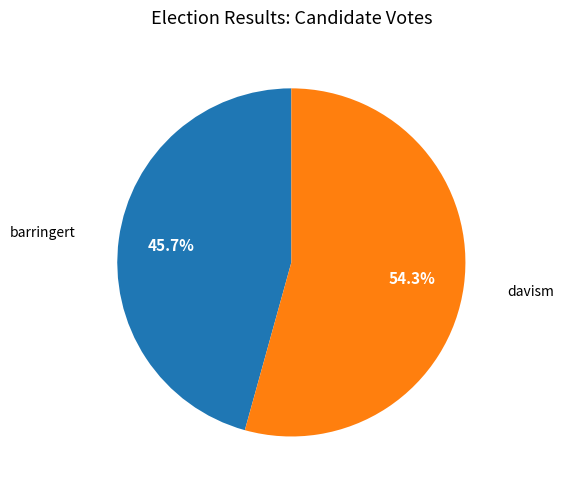

Is it true that davism is 66% of the pie?

False